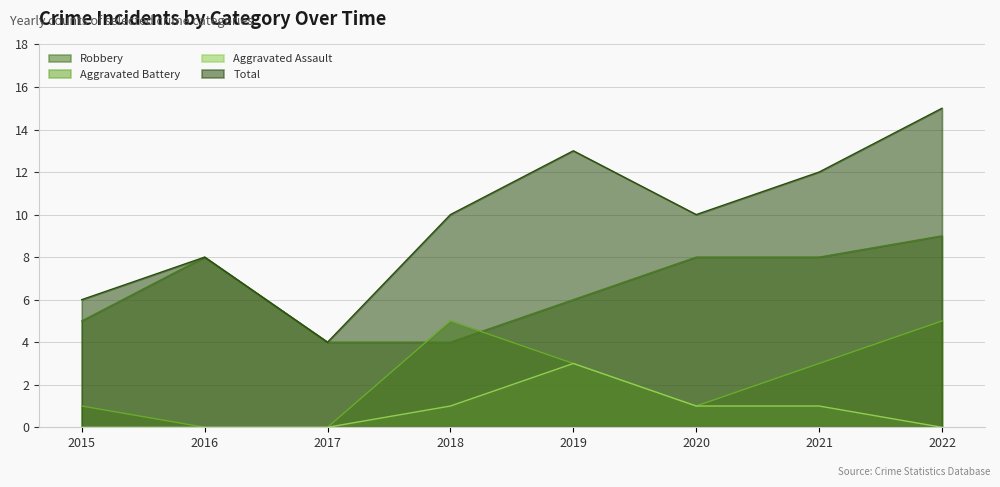

Which series has the widest spread of values?

Total